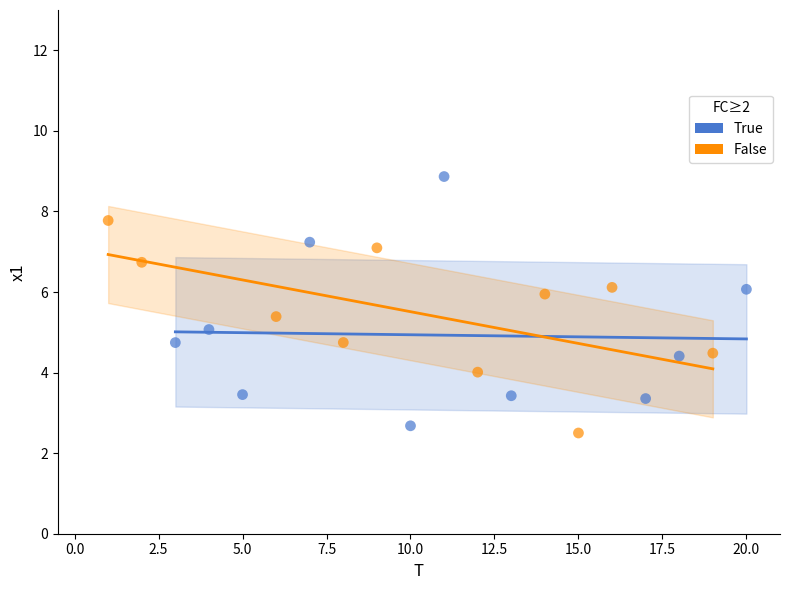

Which series reaches the maximum Y coordinate?

True